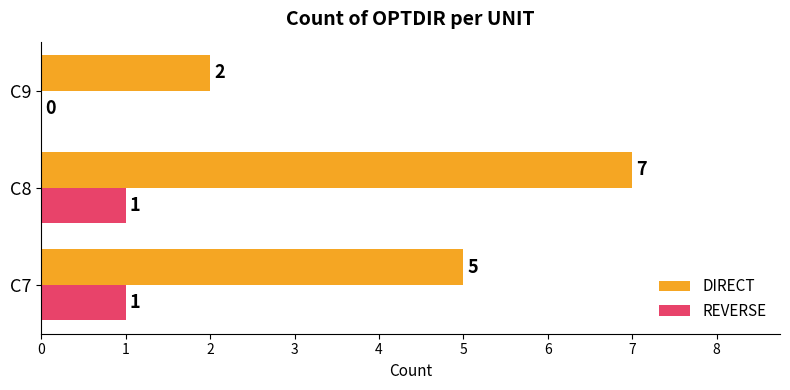

Which series has the largest total across all categories?

DIRECT